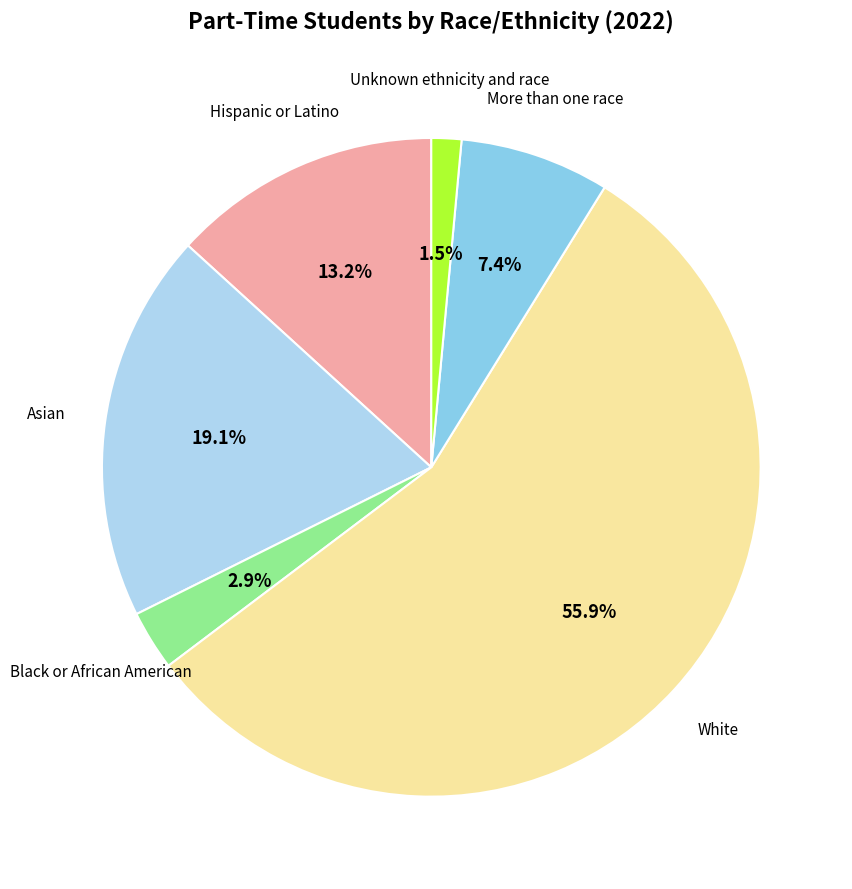

Does any single category account for the majority?

Yes